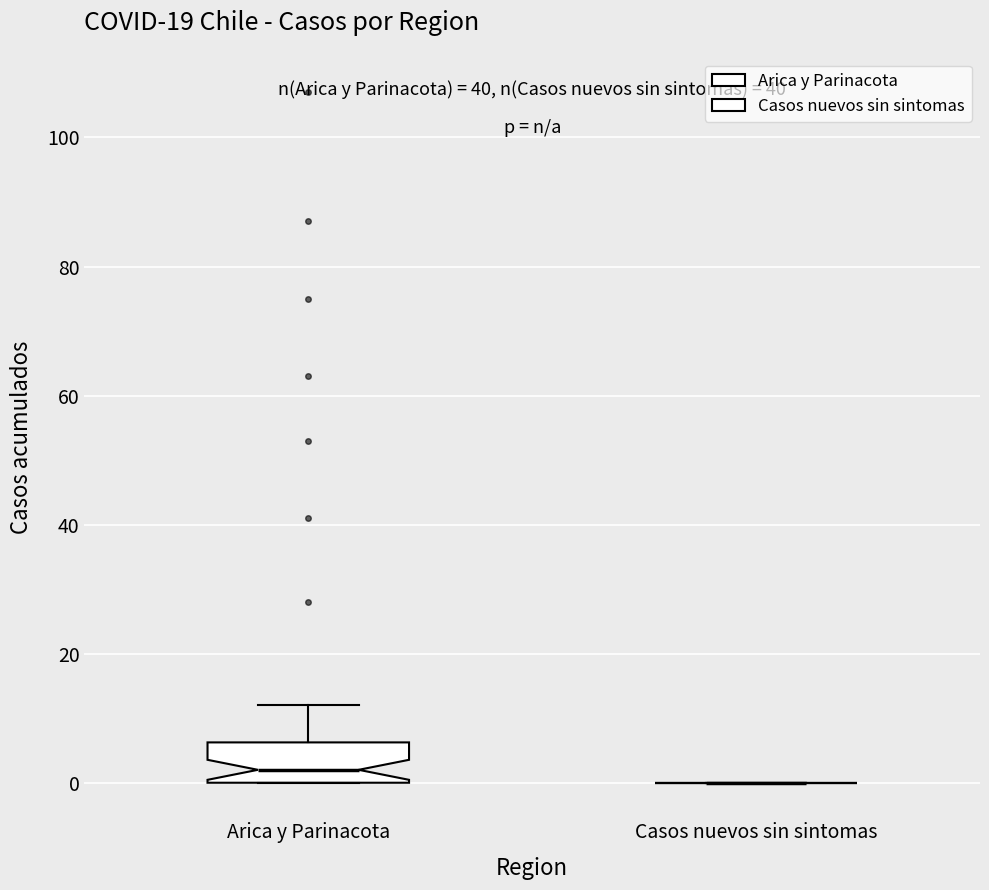

Reading left to right, transcribe this box plot: for each box, give where its median line is, the range the box spans, and where its two whiskers end, as read against the y-axis. The values are not printed on the chart, so give them approximately, as read against the axis.

Arica y Parinacota: median 2, box 0 to 6, whiskers 0 to 12
Casos nuevos sin sintomas: box collapsed to a line at 0, whiskers 0 to 0